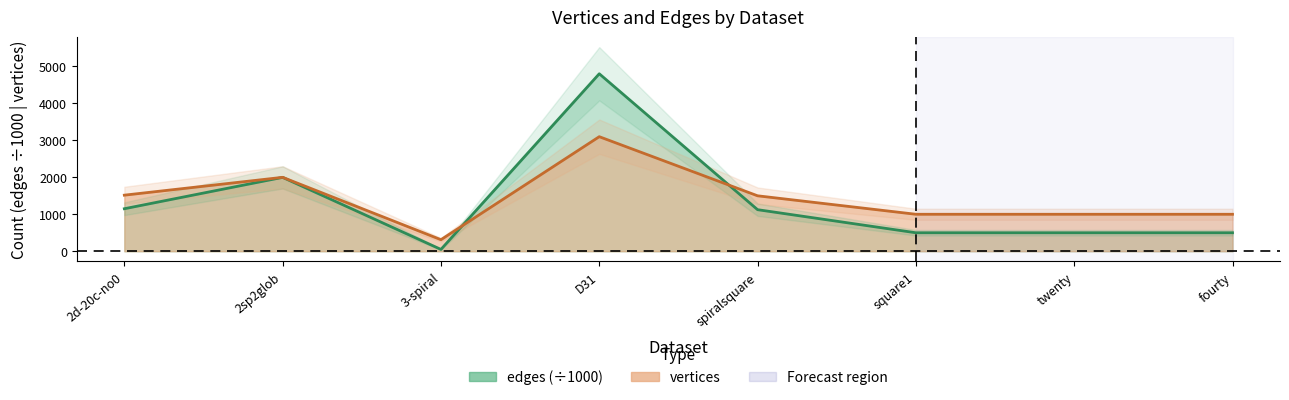

True or false: vertices and edges cross at least once.

True